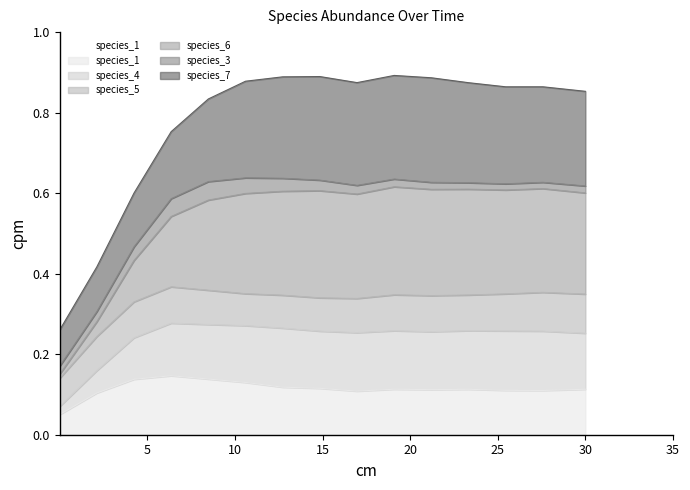

True or false: species_1 and species_6 intersect in this chart.

False